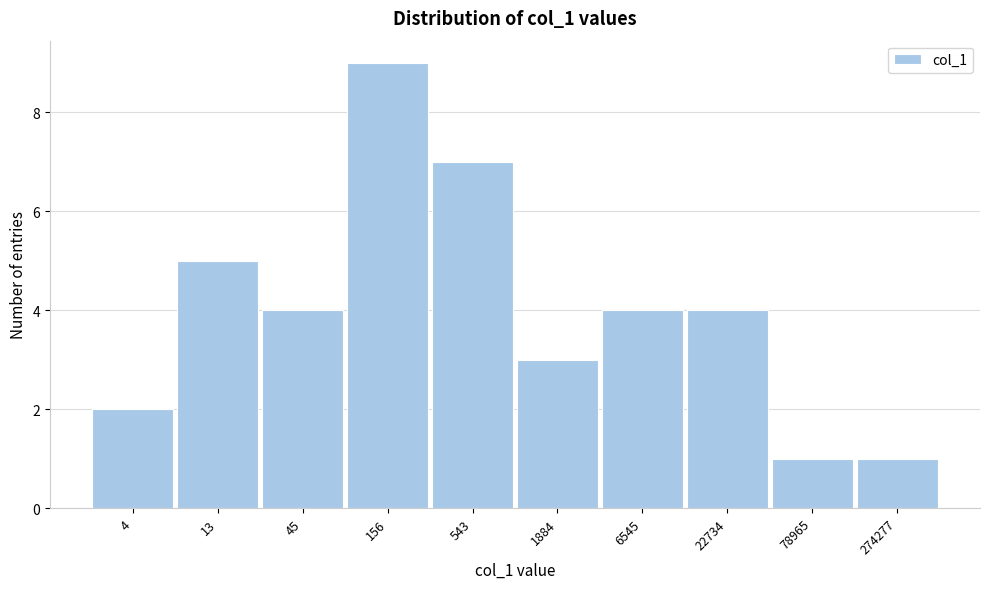

Reading right to left, extract all data points from this chart.

1	1	4	4	3	7	9	4	5	2